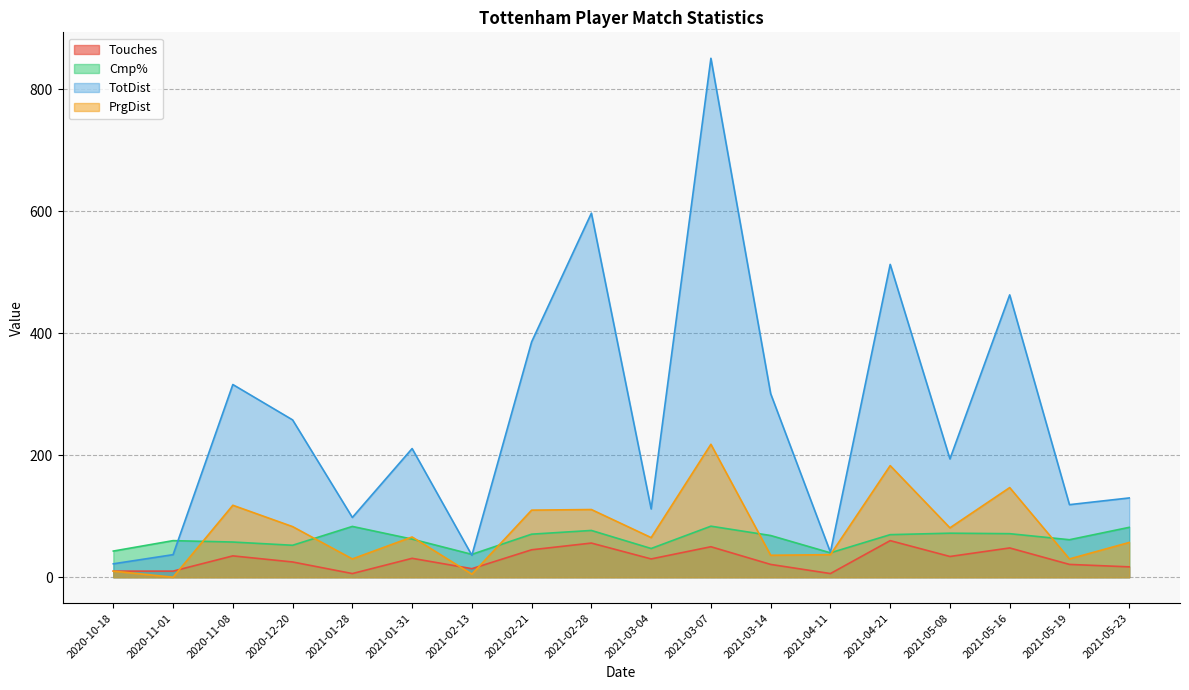

At which category is the sum across all series the highest?

2021-03-07